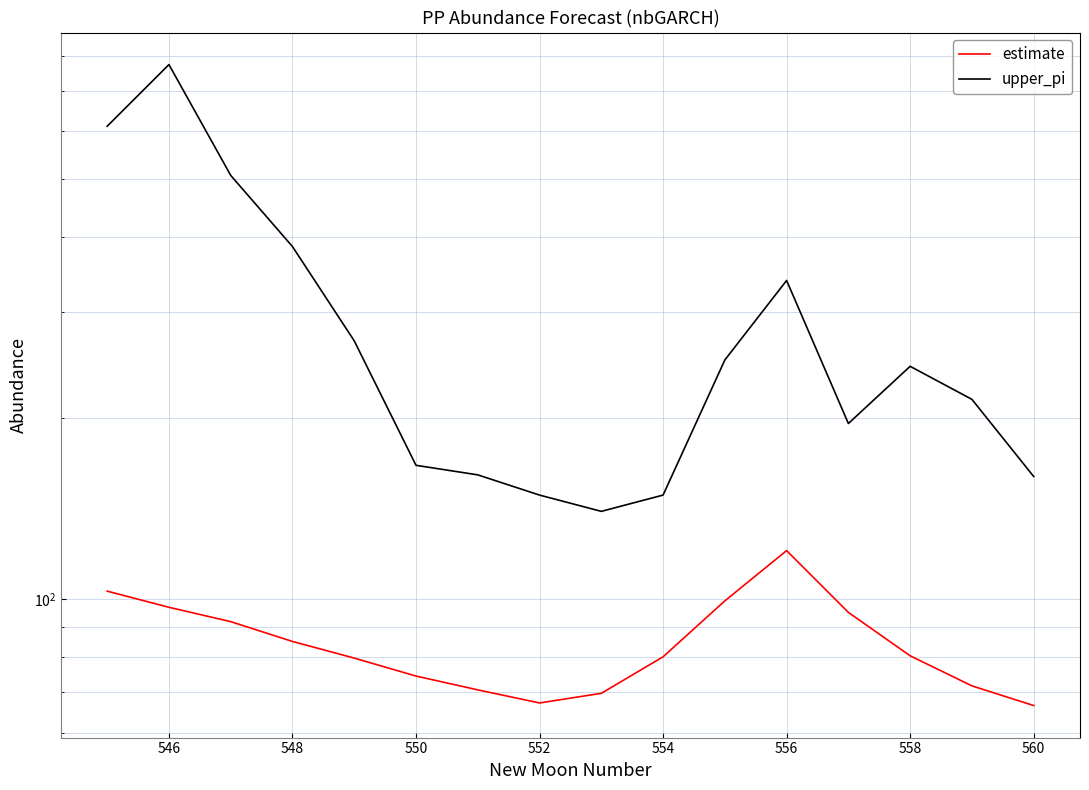

At which category is the sum across all series the highest?

546